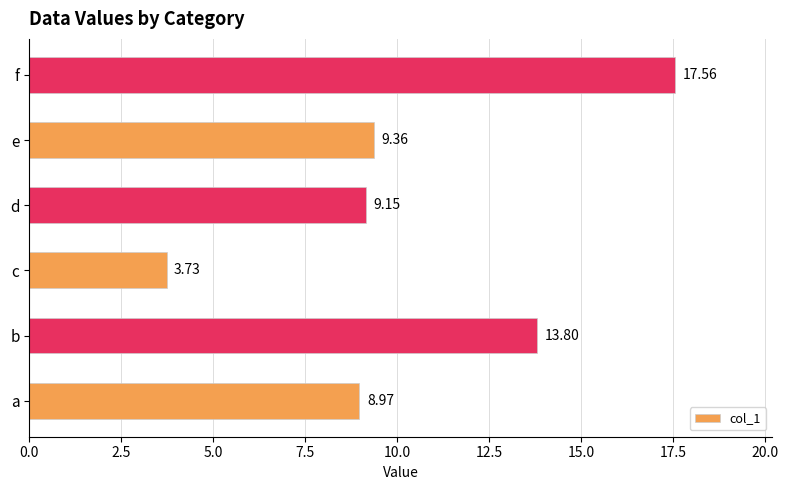

What is the change in value from a to d?

+0.2